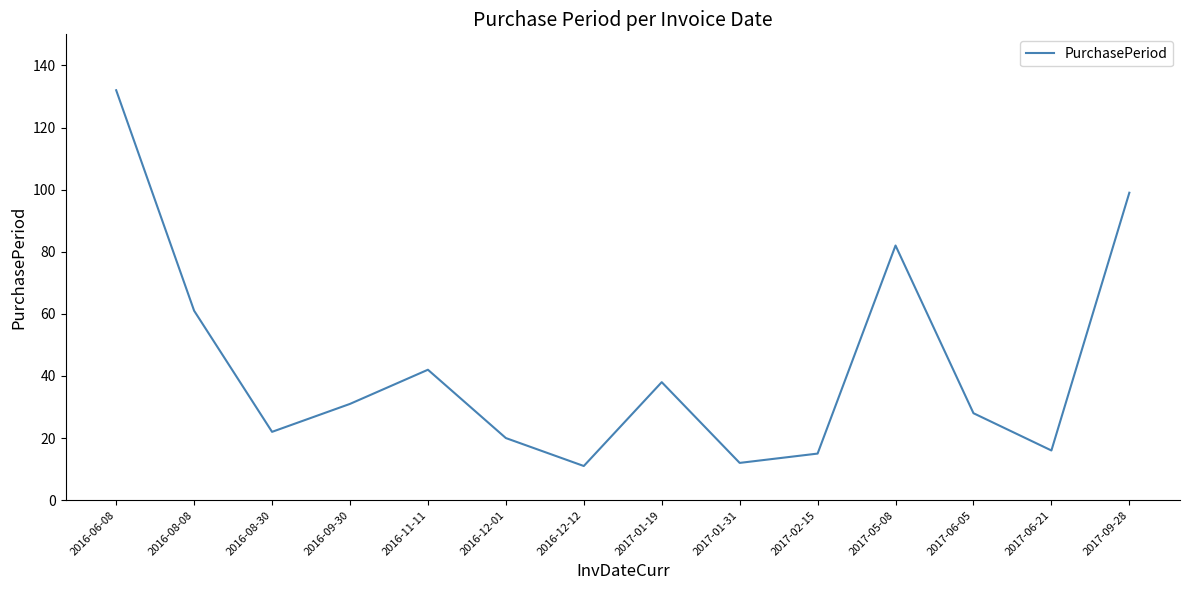

Which has a higher value, 2017-06-05 or 2016-08-30?

2017-06-05